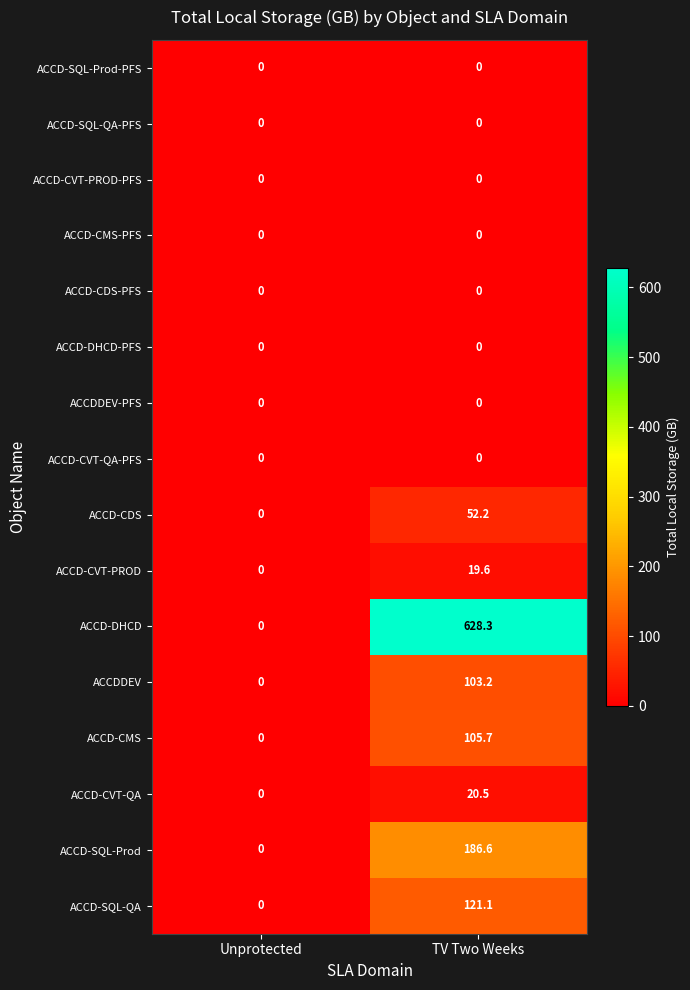

Which series has the largest range (max minus min)?

ACCD-DHCD